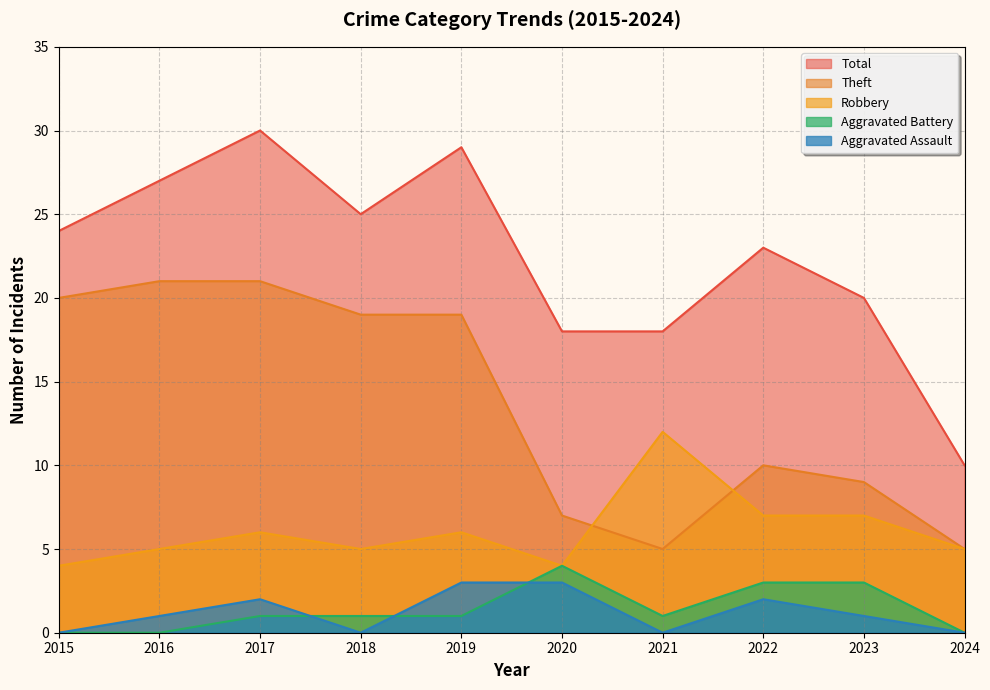

What is the lowest value of the Robbery series?

4